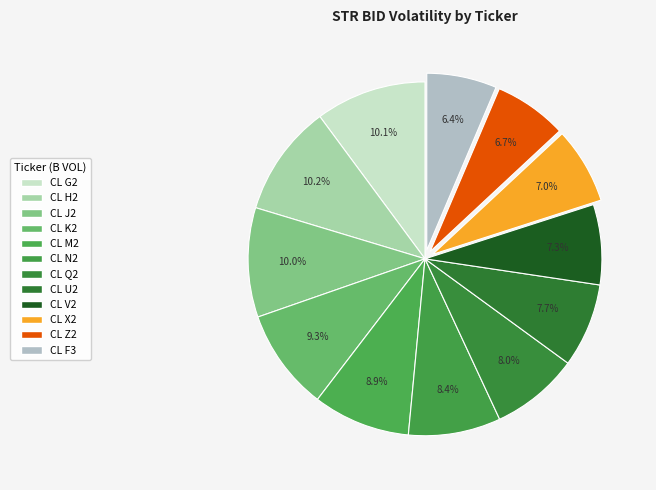

To the nearest percent, what is the difference between the largest and smallest slice percentages?

4%